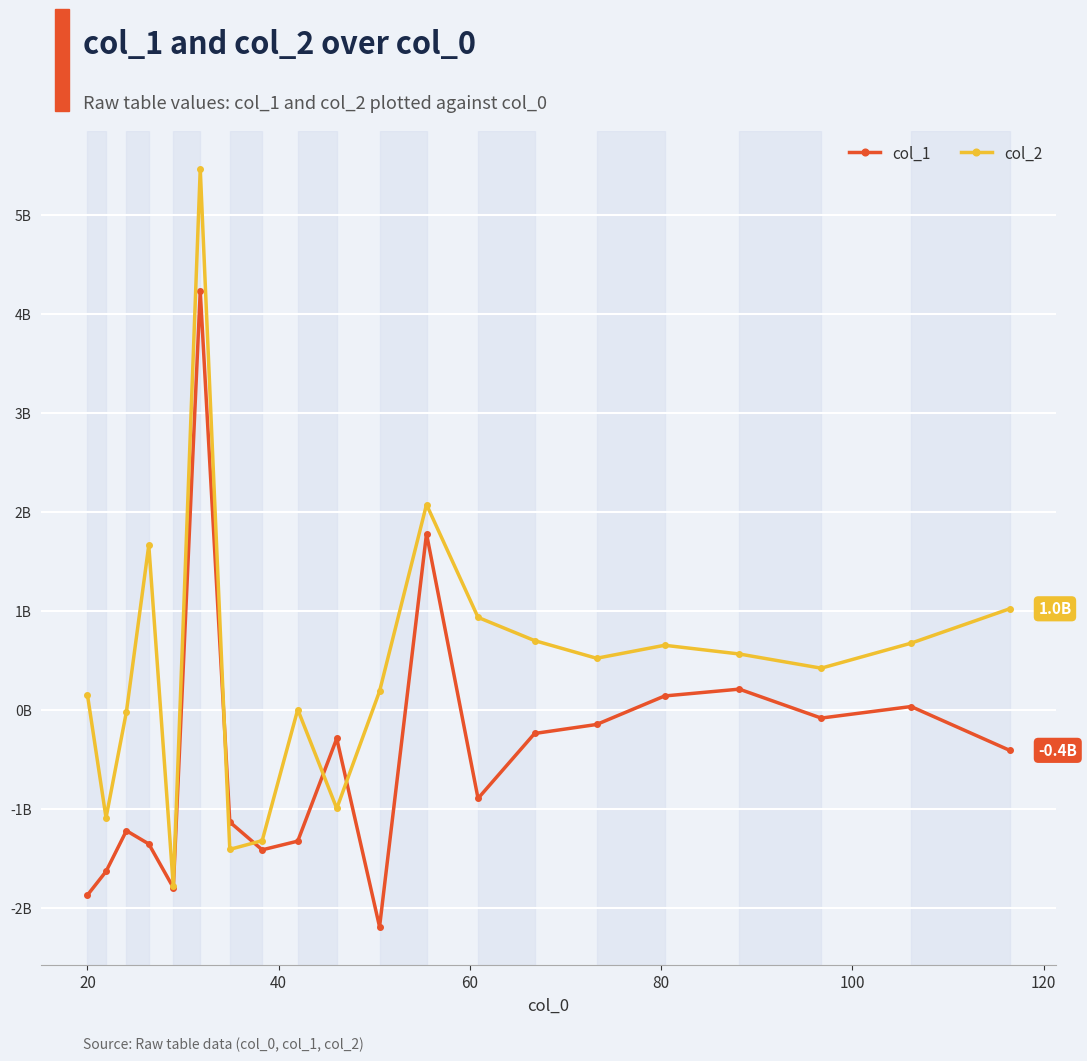

How many intersections are there between col_2 and col_1?

4